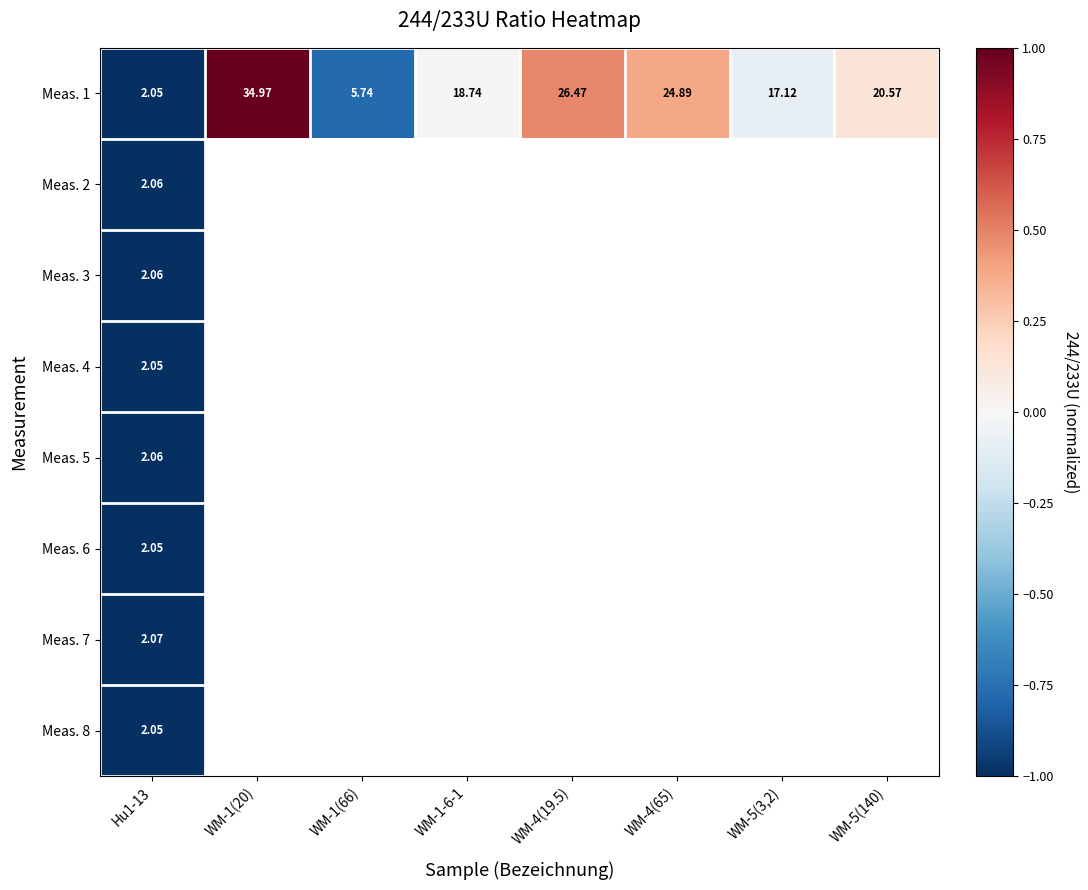

Which category has the highest value across all series?

WM-1(20)